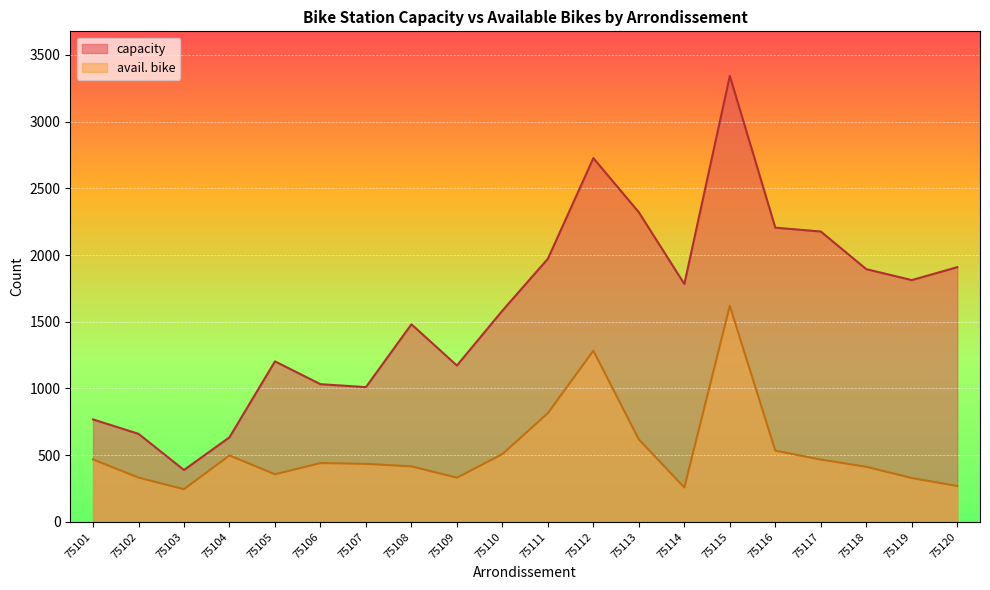

In avail. bike, how many points are lower than both neighbors (excluding endpoints)?

4